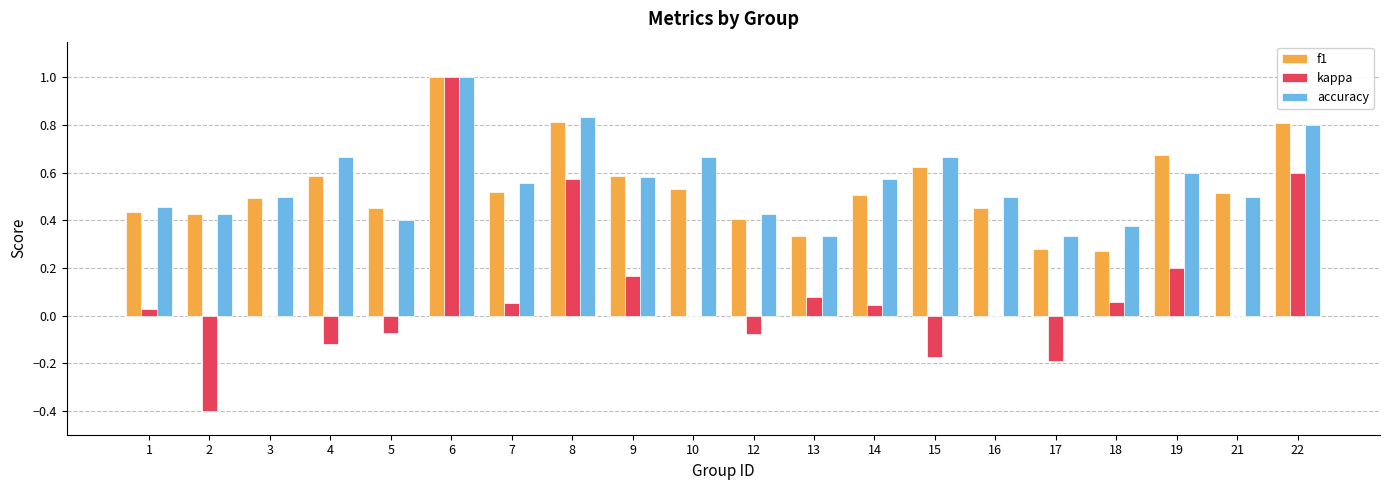

Which label corresponds to the largest value in the chart?

6